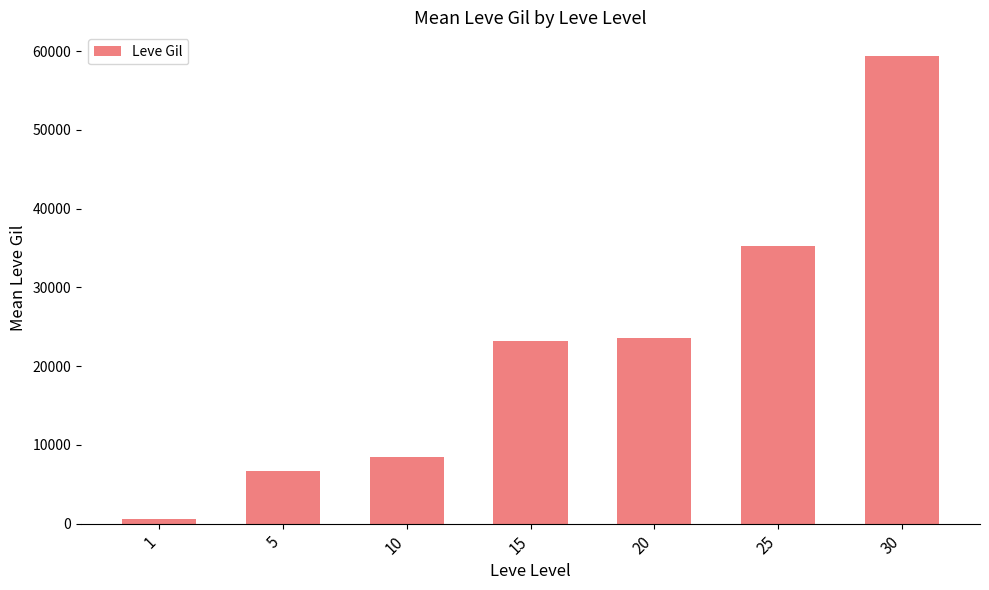

What is the average value?

22437.9